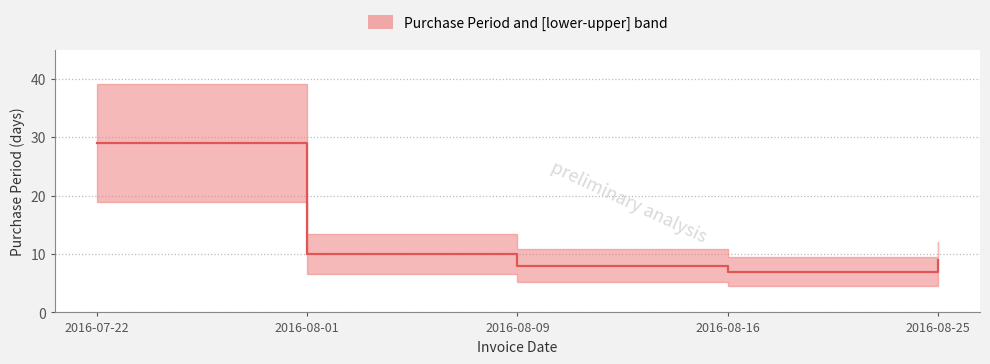

What position from the right is 2016-07-22?

5